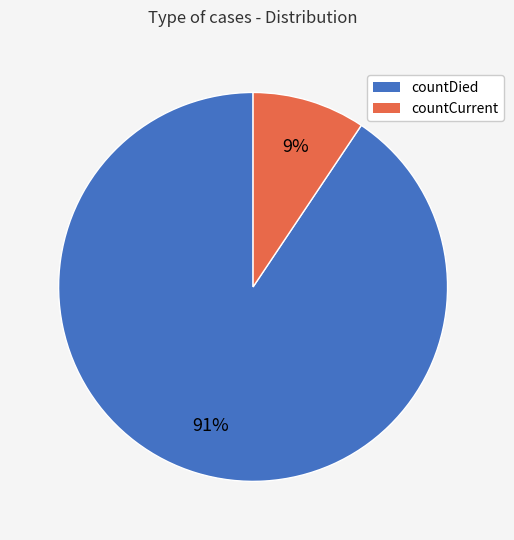

What is the majority slice?

countDied